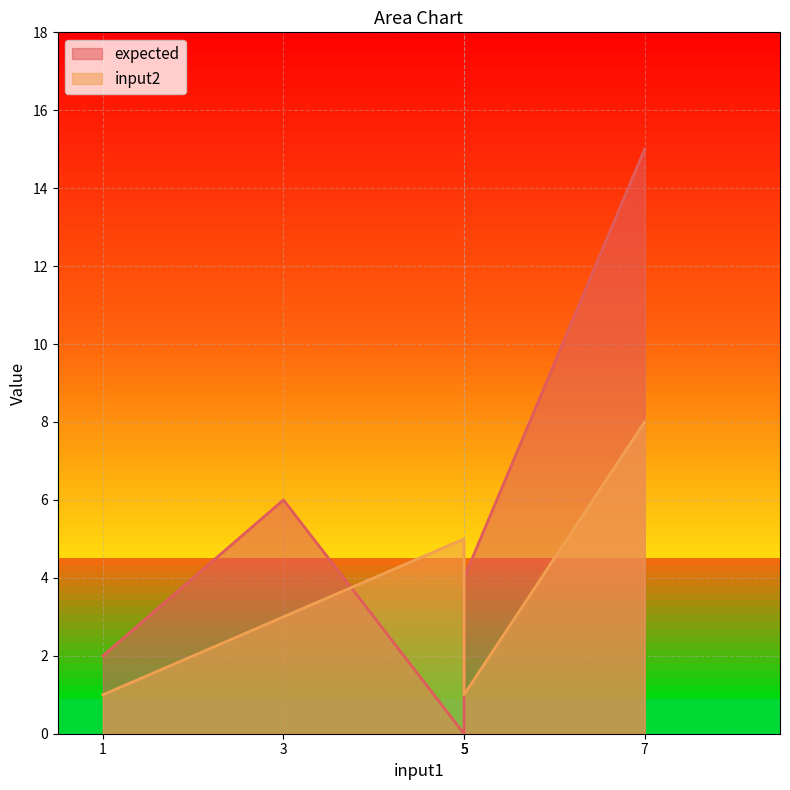

True or false: expected and input2 cross at least once.

True